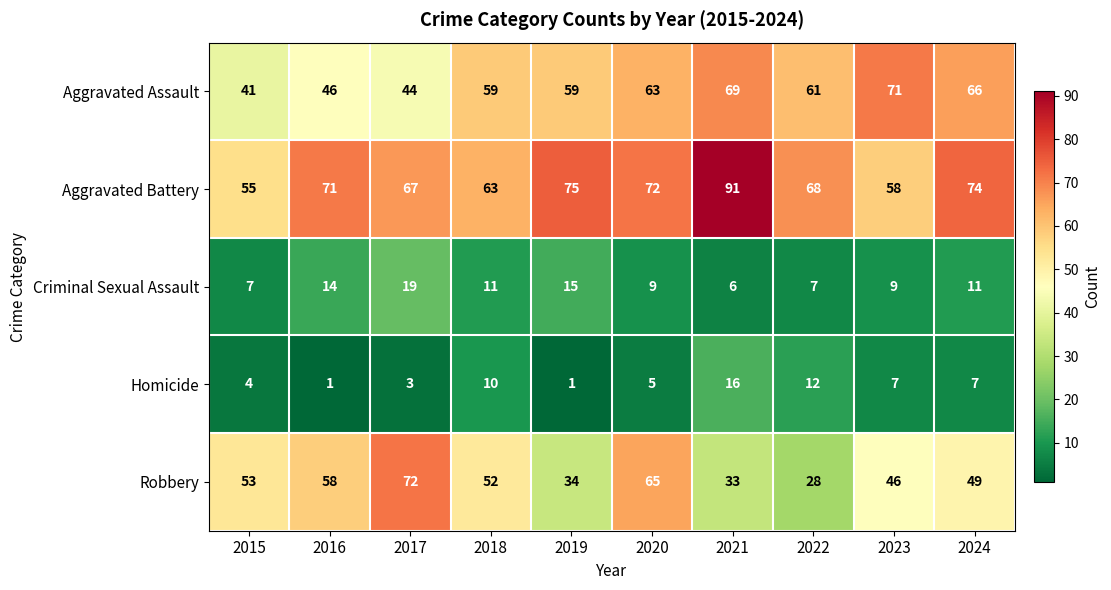

Which series has the largest range (max minus min)?

Robbery